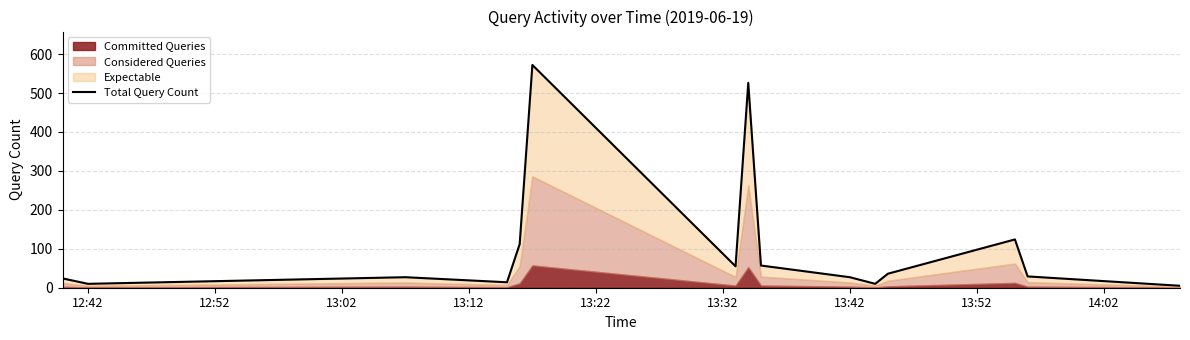

What is the average value?

109